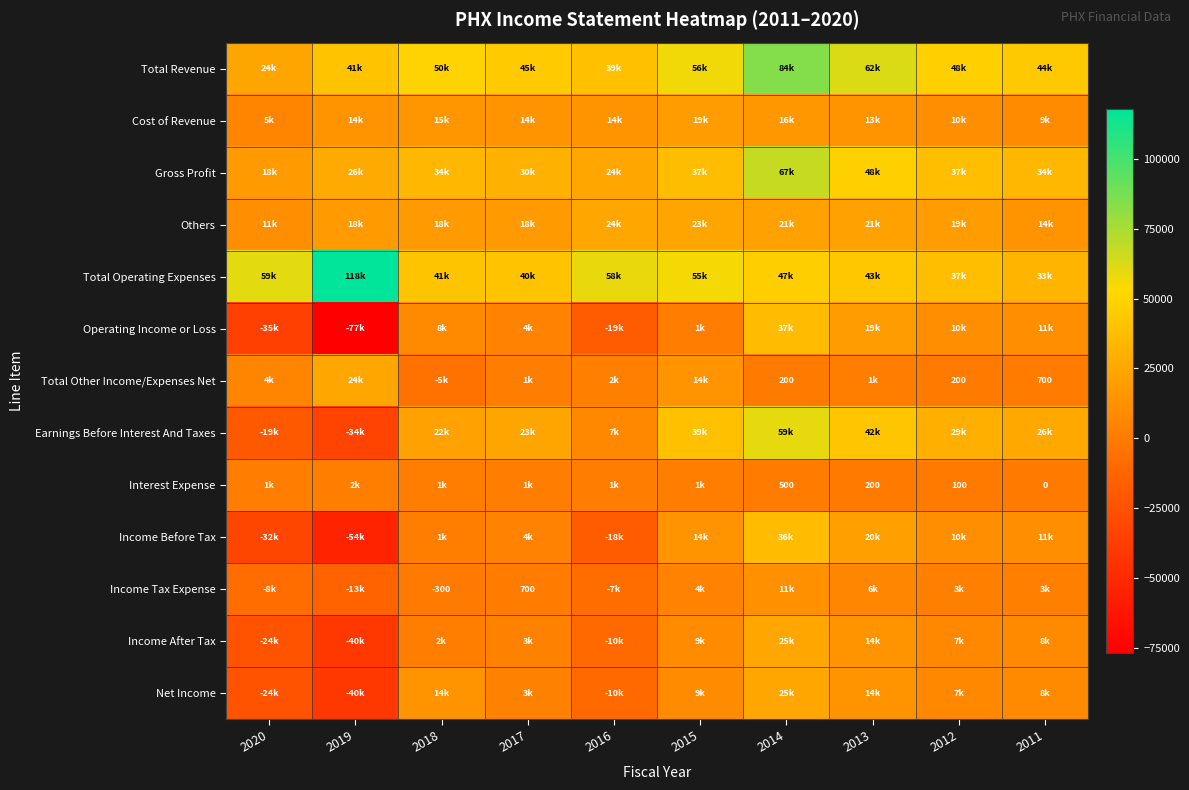

Rank the series by their maximum value, from lowest to highest.

Interest Expense, Income Tax Expense, Cost of Revenue, Others, Total Other Income/Expenses Net, Income After Tax, Net Income, Income Before Tax, Operating Income or Loss, Earnings Before Interest And Taxes, Gross Profit, Total Revenue, Total Operating Expenses